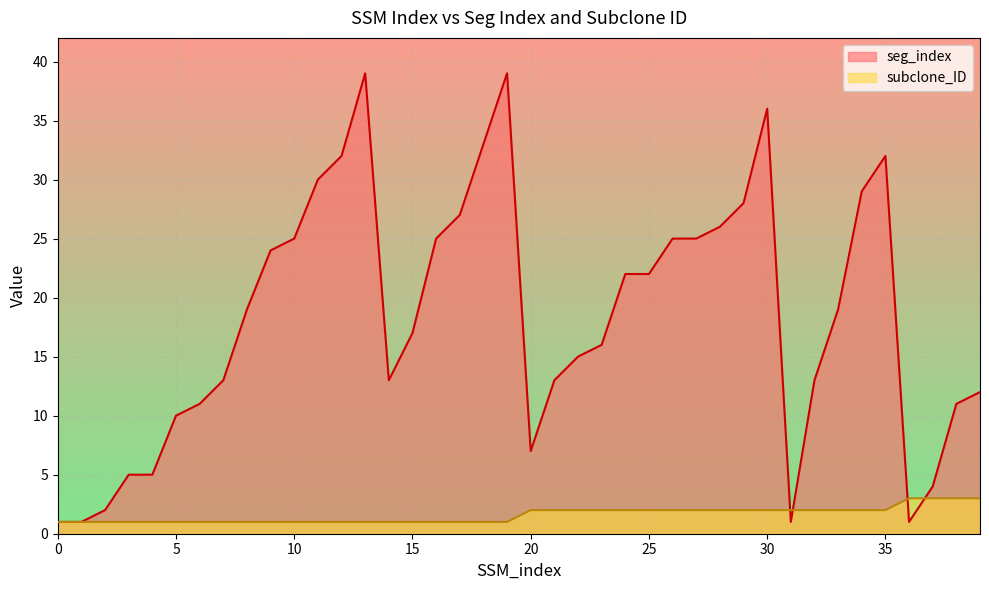

At how many categories does at least one series exceed 2?

36